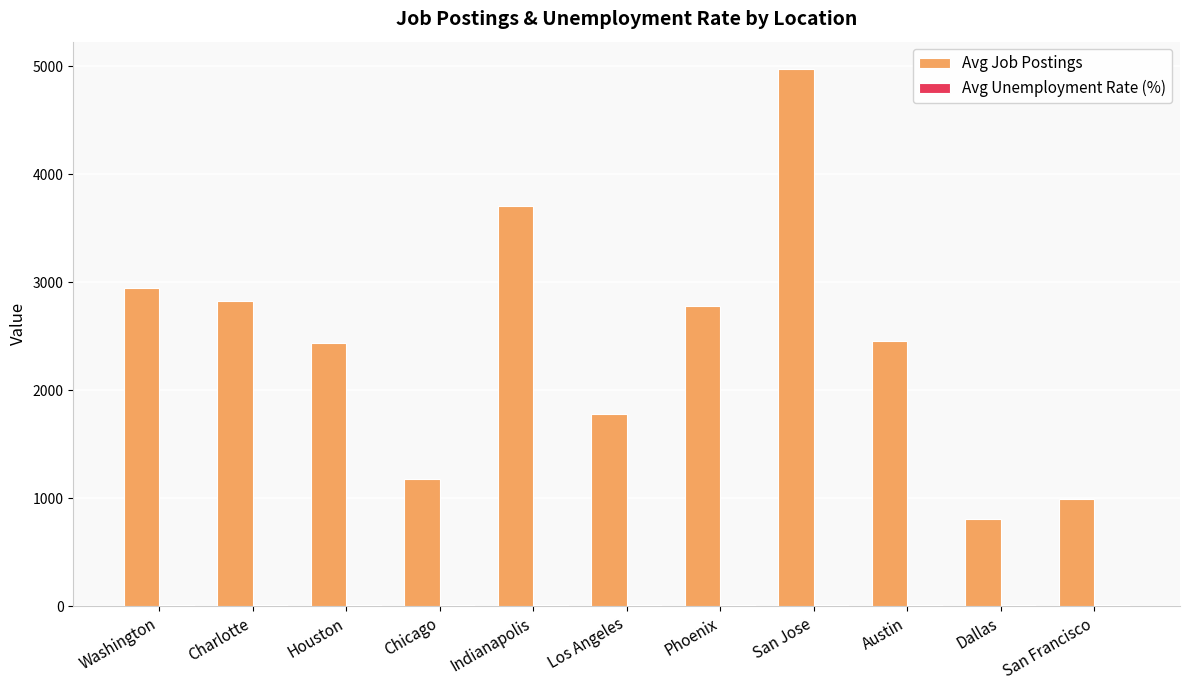

The value of Avg Job Postings at Chicago is 1174.0. True or false?

True